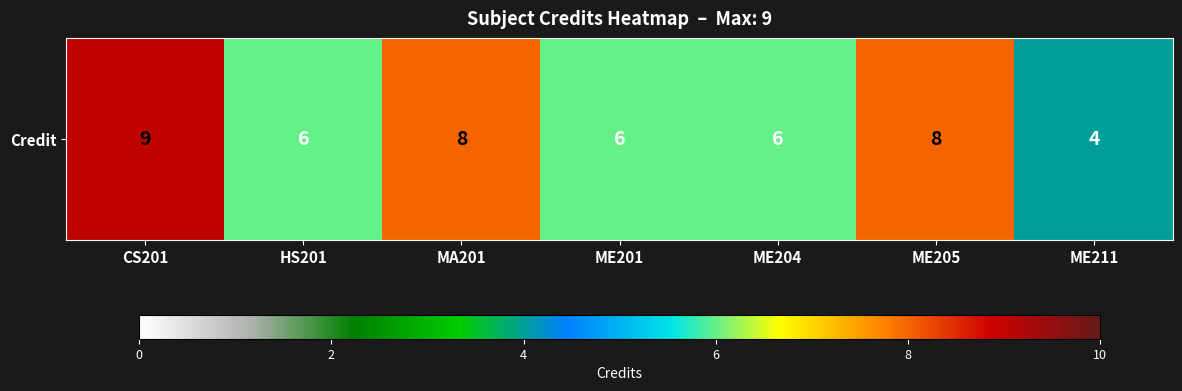

Which label corresponds to the smallest value in the chart?

ME211